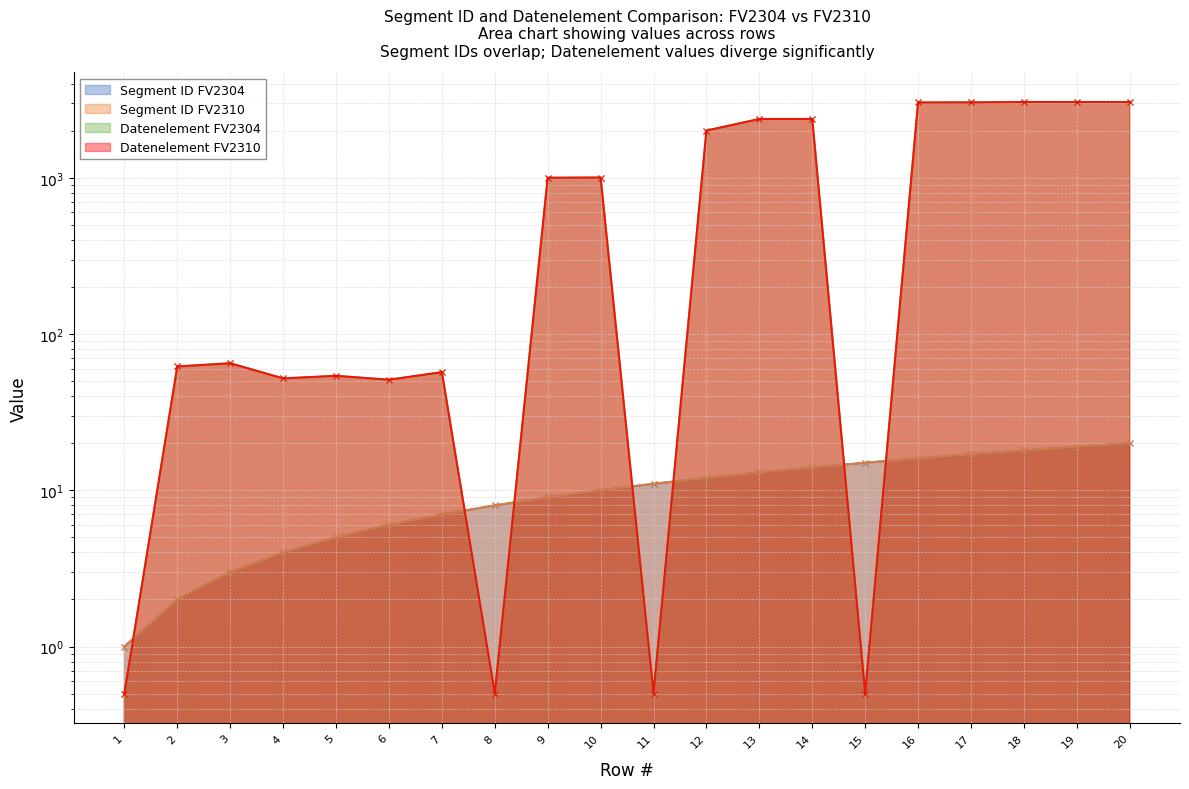

Which category has the lowest value across all series?

1